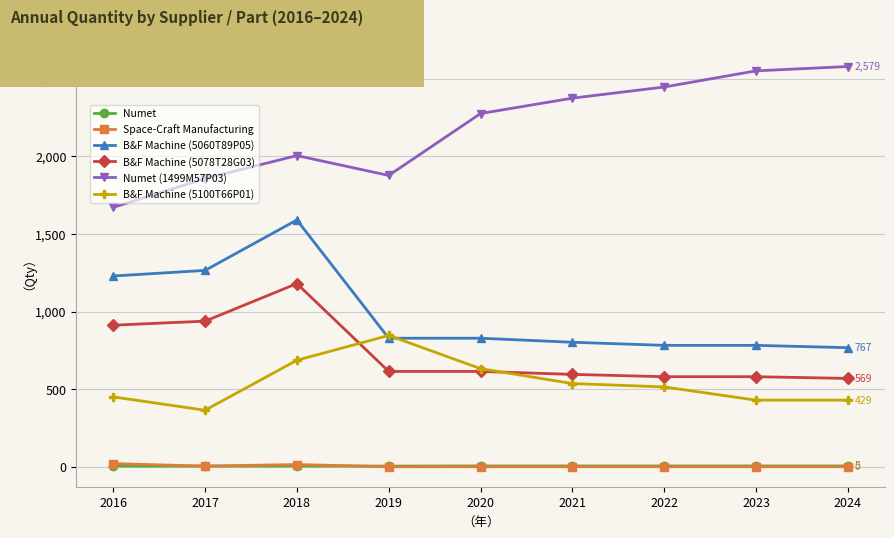

True or false: B&F Machine (5060T89P05) and Numet cross at least once.

False